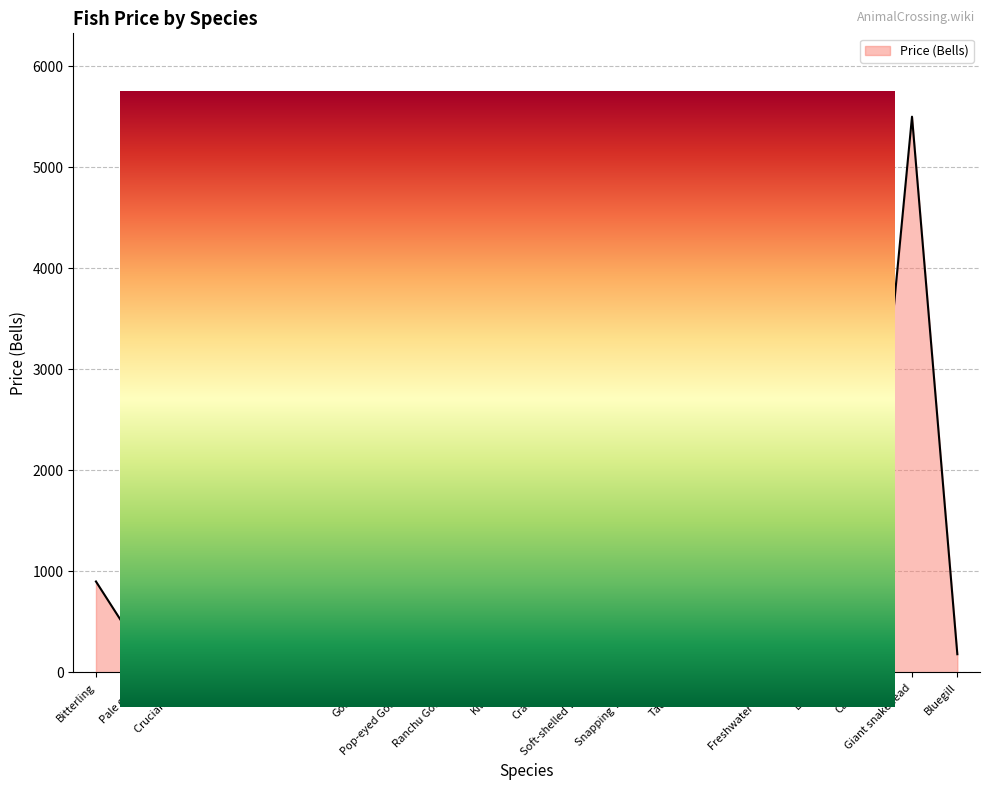

Does the chart display data point markers on the line(s)?

No